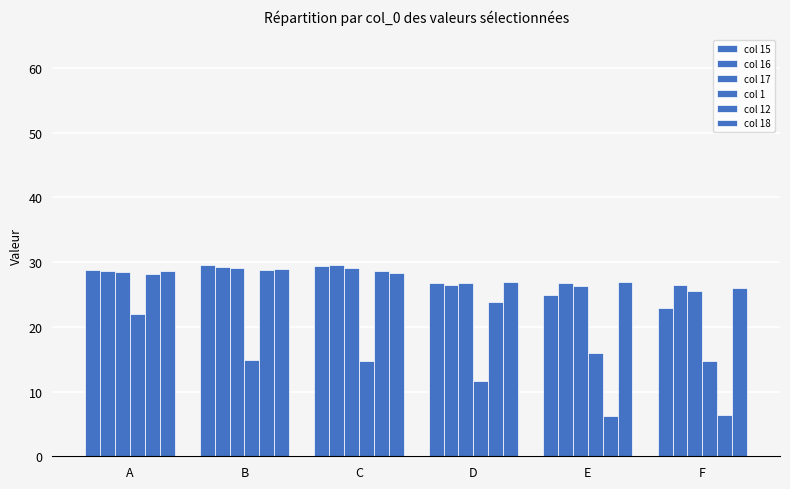

What is the spread (max minus min) of values at F?

20.2